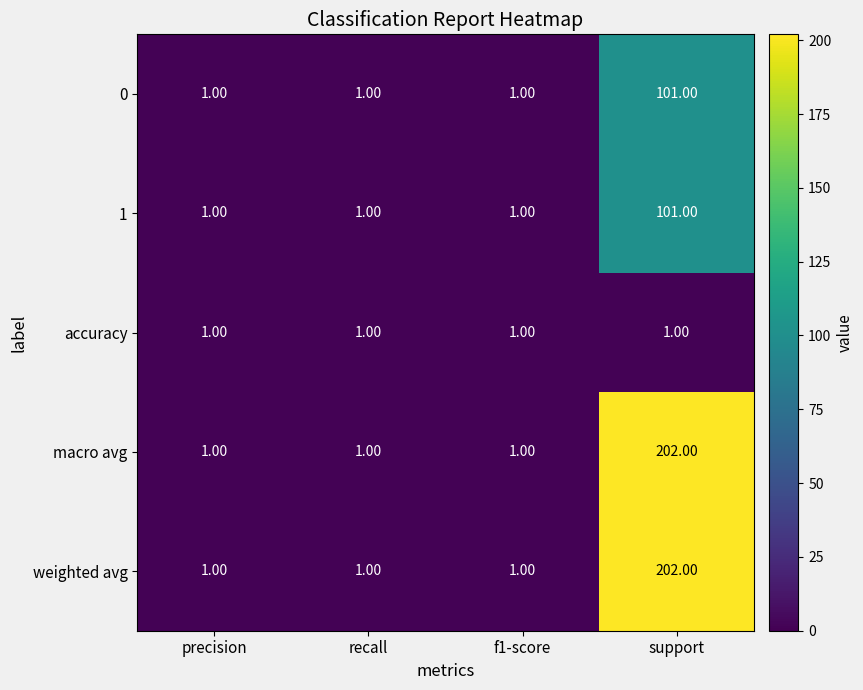

What is the total value across all series at precision?

5